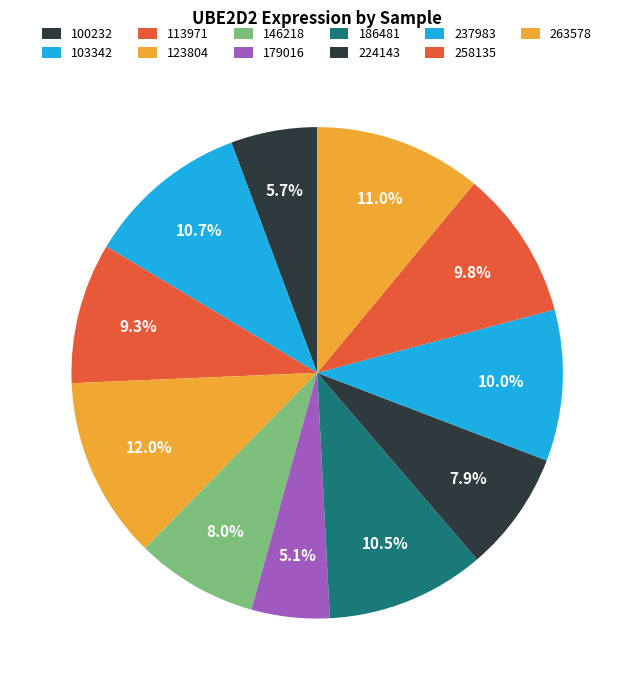

How much of the chart is everything except 237983?

90.0%